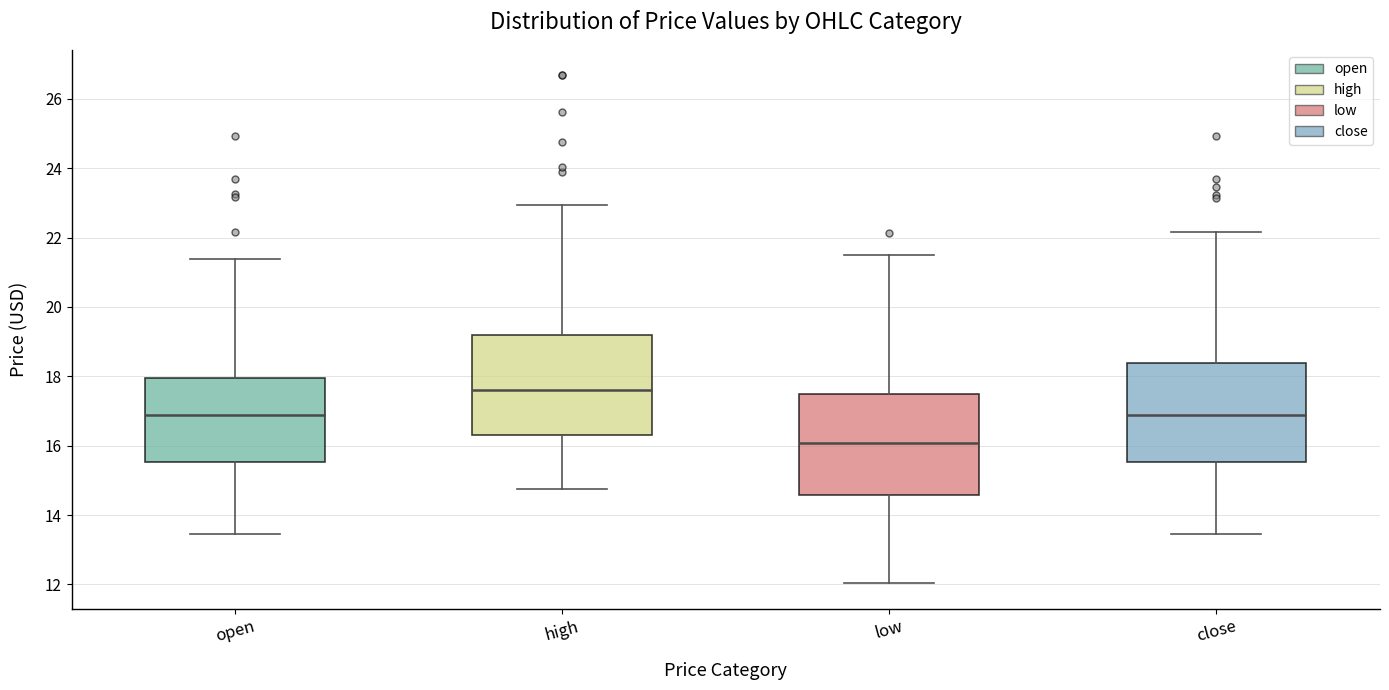

Reading left to right, read every box against the y-axis: the position of its median line, the range the box covers, and the ends of its whiskers. The values are not printed on the chart, so give them approximately, as read against the axis.

open: median 16.8, box 15.6 to 18.0, whiskers 13.4 to 21.4
high: median 17.6, box 16.4 to 19.2, whiskers 14.8 to 23.0
low: median 16.0, box 14.6 to 17.4, whiskers 12.0 to 21.6
close: median 16.8, box 15.6 to 18.4, whiskers 13.4 to 22.2